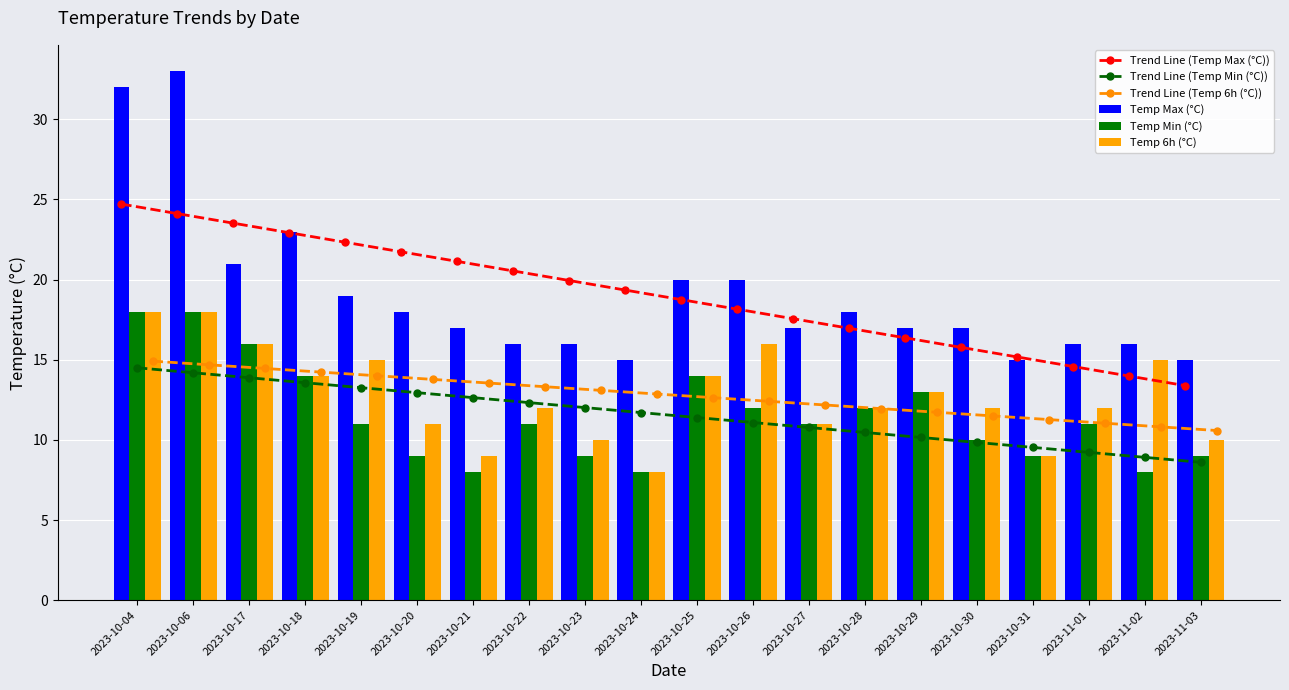

Reading left to right, extract all data points from this chart.

Trend Line (Temp Max (°C)): 2023-10-04=24.7	2023-10-06=24.1	2023-10-17=23.5	2023-10-18=22.9	2023-10-19=22.3	2023-10-20=21.7	2023-10-21=21.1	2023-10-22=20.5	2023-10-23=19.9	2023-10-24=19.3	2023-10-25=18.8	2023-10-26=18.2	2023-10-27=17.6	2023-10-28=17.0	2023-10-29=16.4	2023-10-30=15.8	2023-10-31=15.2	2023-11-01=14.6	2023-11-02=14.0	2023-11-03=13.4
Trend Line (Temp Min (°C)): 2023-10-04=14.5	2023-10-06=14.2	2023-10-17=13.9	2023-10-18=13.6	2023-10-19=13.3	2023-10-20=12.9	2023-10-21=12.6	2023-10-22=12.3	2023-10-23=12.0	2023-10-24=11.7	2023-10-25=11.4	2023-10-26=11.1	2023-10-27=10.8	2023-10-28=10.5	2023-10-29=10.2	2023-10-30=9.8	2023-10-31=9.5	2023-11-01=9.2	2023-11-02=8.9	2023-11-03=8.6
Trend Line (Temp 6h (°C)): 2023-10-04=14.9	2023-10-06=14.7	2023-10-17=14.5	2023-10-18=14.2	2023-10-19=14.0	2023-10-20=13.8	2023-10-21=13.5	2023-10-22=13.3	2023-10-23=13.1	2023-10-24=12.9	2023-10-25=12.6	2023-10-26=12.4	2023-10-27=12.2	2023-10-28=12.0	2023-10-29=11.7	2023-10-30=11.5	2023-10-31=11.3	2023-11-01=11.0	2023-11-02=10.8	2023-11-03=10.6
Temp Max (°C): 2023-10-04=32.0	2023-10-06=33.0	2023-10-17=21.0	2023-10-18=23.0	2023-10-19=19.0	2023-10-20=18.0	2023-10-21=17.0	2023-10-22=16.0	2023-10-23=16.0	2023-10-24=15.0	2023-10-25=20.0	2023-10-26=20.0	2023-10-27=17.0	2023-10-28=18.0	2023-10-29=17.0	2023-10-30=17.0	2023-10-31=15.0	2023-11-01=16.0	2023-11-02=16.0	2023-11-03=15.0
Temp Min (°C): 2023-10-04=18.0	2023-10-06=18.0	2023-10-17=16.0	2023-10-18=14.0	2023-10-19=11.0	2023-10-20=9.0	2023-10-21=8.0	2023-10-22=11.0	2023-10-23=9.0	2023-10-24=8.0	2023-10-25=14.0	2023-10-26=12.0	2023-10-27=11.0	2023-10-28=12.0	2023-10-29=13.0	2023-10-30=10.0	2023-10-31=9.0	2023-11-01=11.0	2023-11-02=8.0	2023-11-03=9.0
Temp 6h (°C): 2023-10-04=18.0	2023-10-06=18.0	2023-10-17=16.0	2023-10-18=14.0	2023-10-19=15.0	2023-10-20=11.0	2023-10-21=9.0	2023-10-22=12.0	2023-10-23=10.0	2023-10-24=8.0	2023-10-25=14.0	2023-10-26=16.0	2023-10-27=11.0	2023-10-28=12.0	2023-10-29=13.0	2023-10-30=12.0	2023-10-31=9.0	2023-11-01=12.0	2023-11-02=15.0	2023-11-03=10.0